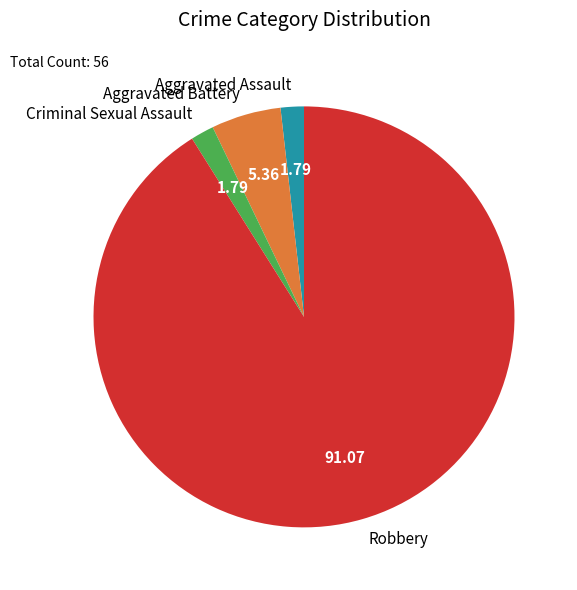

Which category accounts for the majority?

Robbery